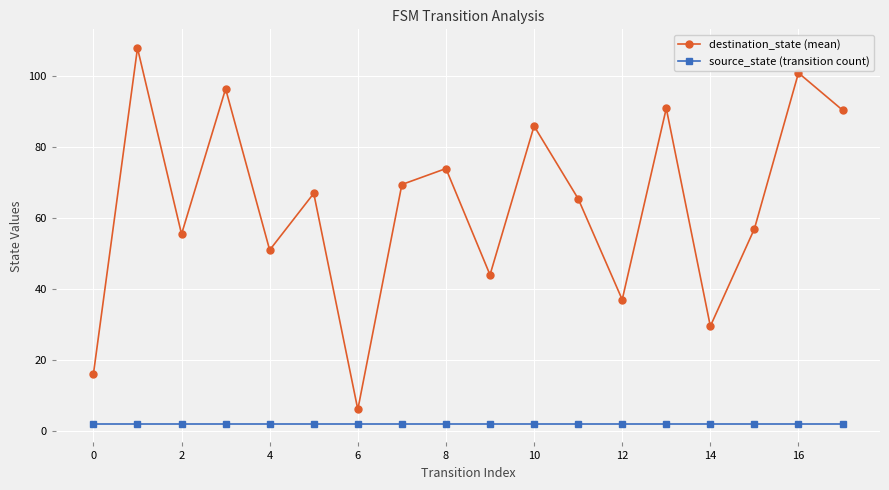

True or false: destination_state (mean) has more than 0 points higher than both neighbors.

True